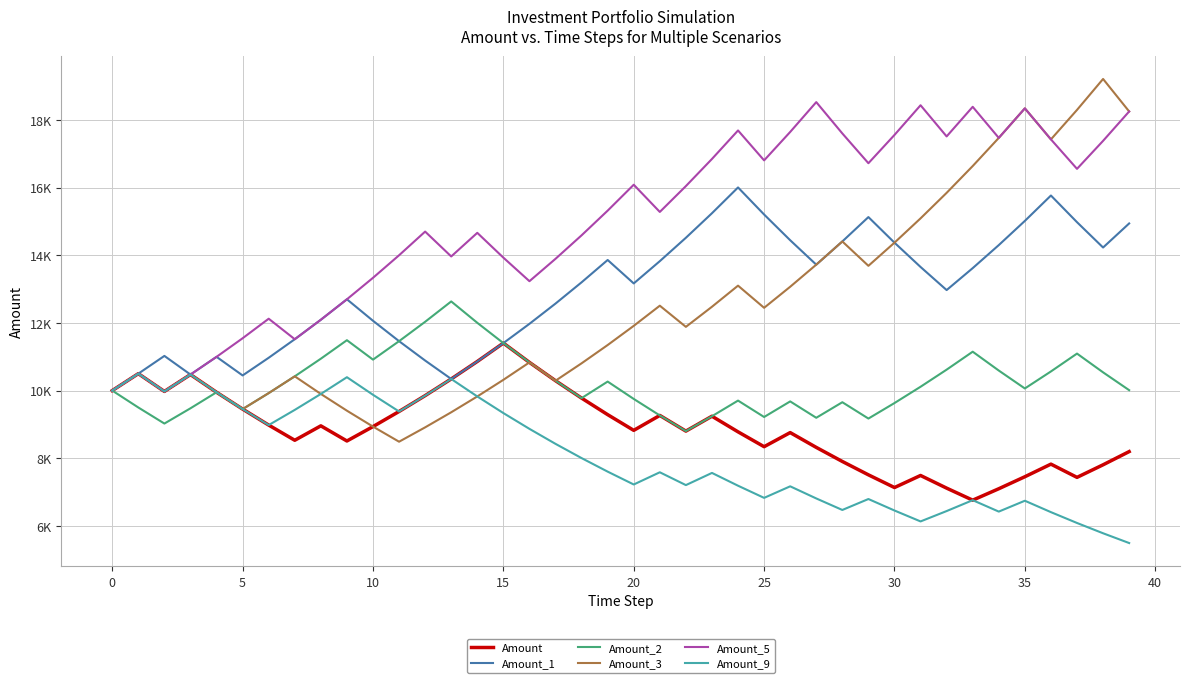

Is this an area chart (filled region under the line)?

No